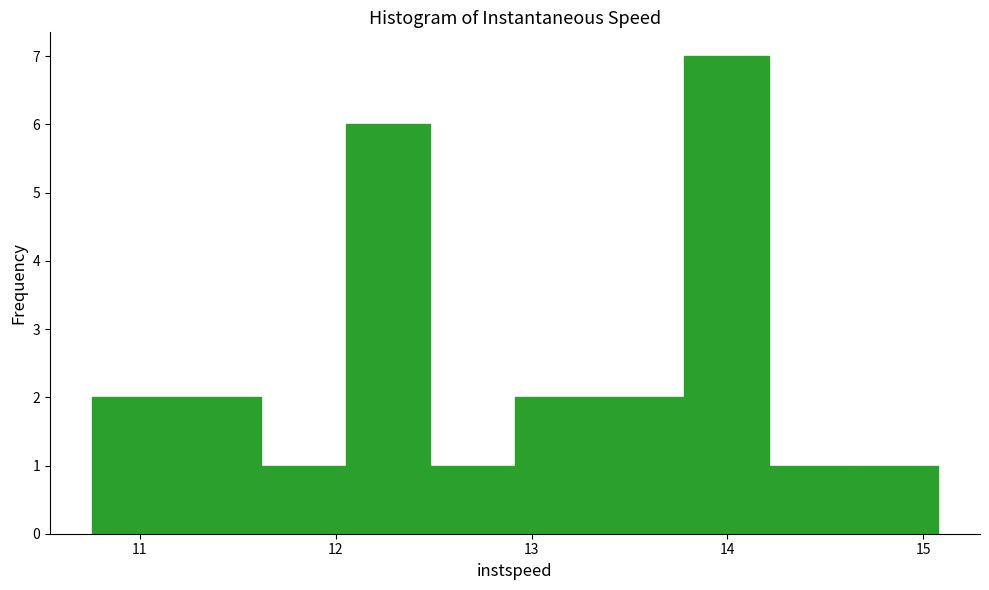

Over which range of the x-axis is the bar tallest?

13.8 to 14.2